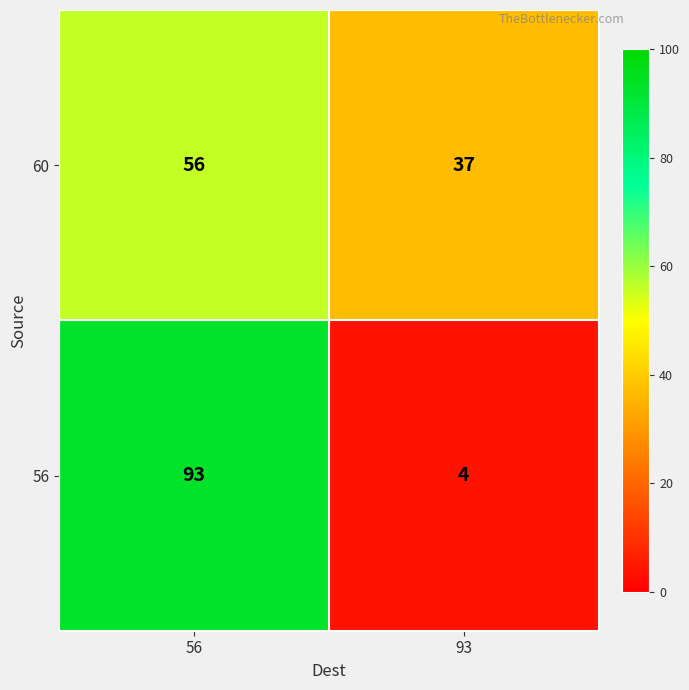

Which series changed the most between 56 and 93?

56